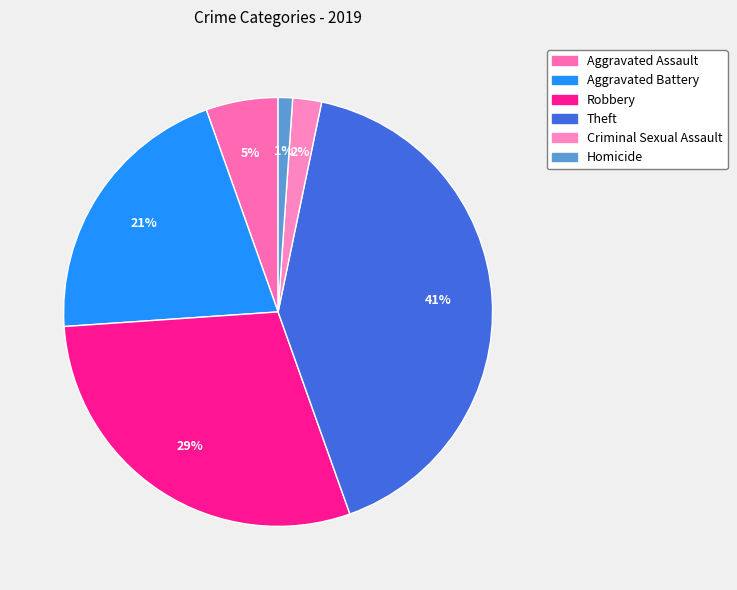

Combined, do Aggravated Battery and Robbery account for over 50%?

No